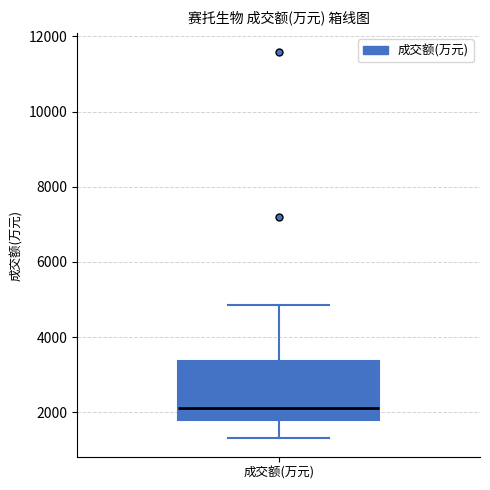

Read this box plot against the y-axis: the position of the median line, the range covered by the box, and the ends of both whiskers. The values are not printed on the chart, so give them approximately, as read against the axis.

median 2200, box 1800 to 3400, whiskers 1400 to 4800